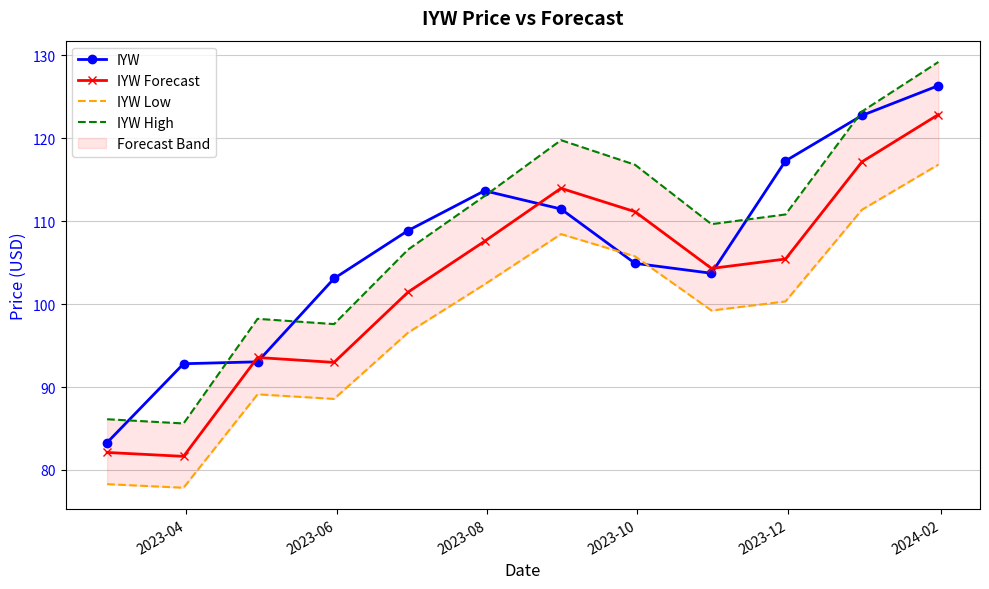

What are all the series names shown in the legend?

IYW, IYW Forecast, IYW Low, IYW High